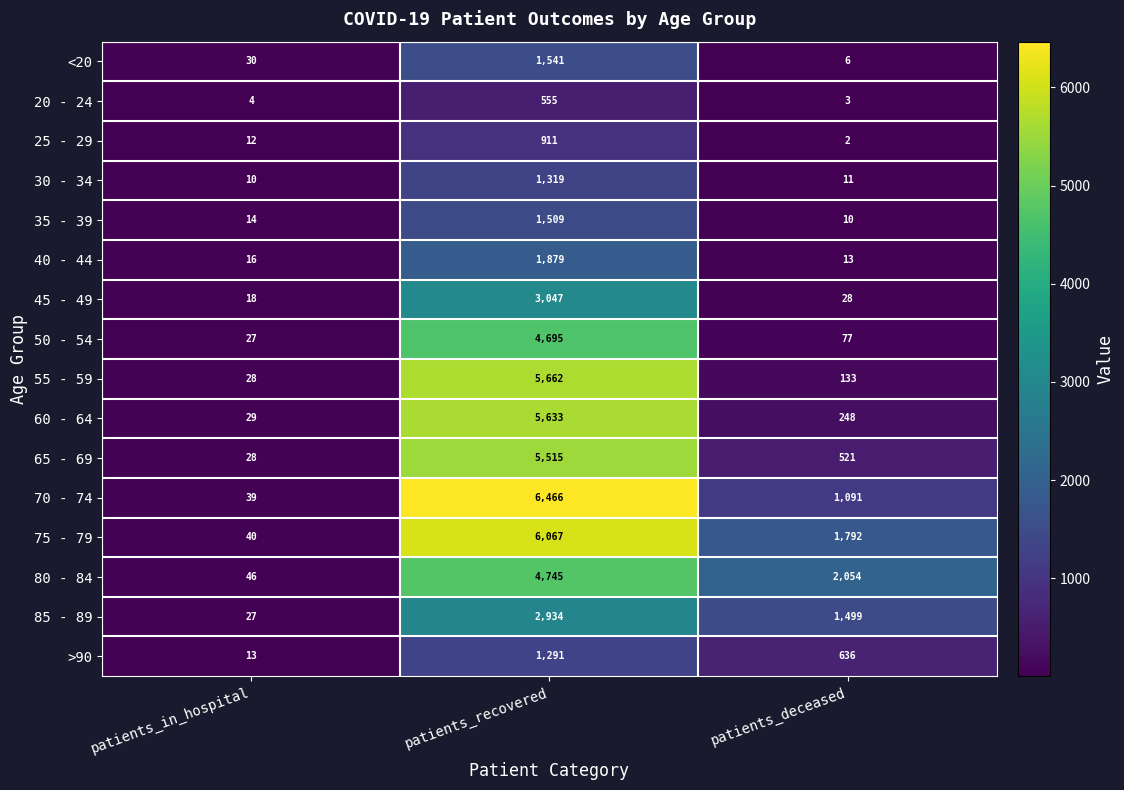

Which category has the highest value in the 55 - 59 series?

patients_recovered